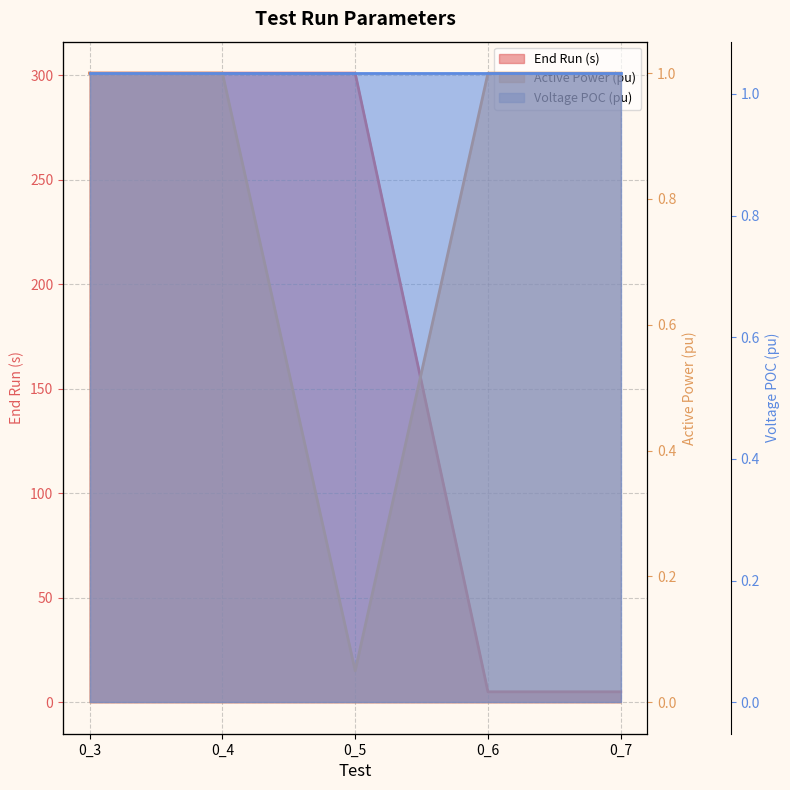

True or false: Voltage POC (pu) line has a value of 0.2 at 0_3.

False